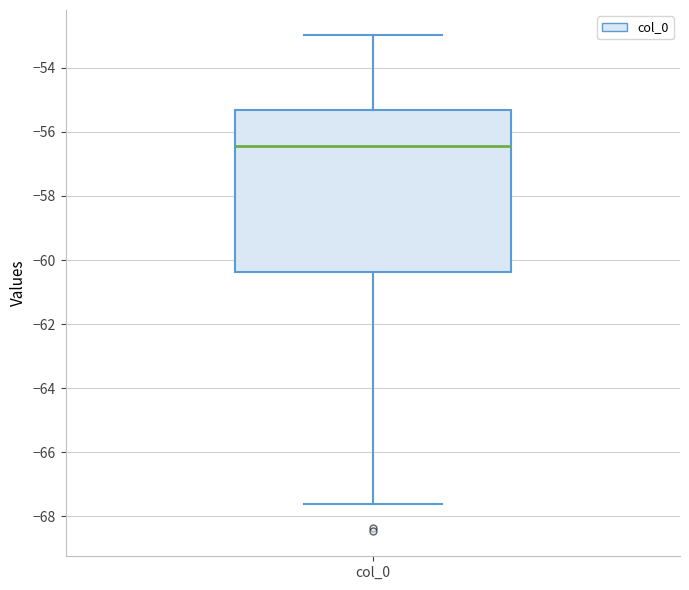

Where is the lower edge of the box for col_0 on the y-axis? The values are not printed on the chart, so give them approximately, as read against the axis.

-60.4